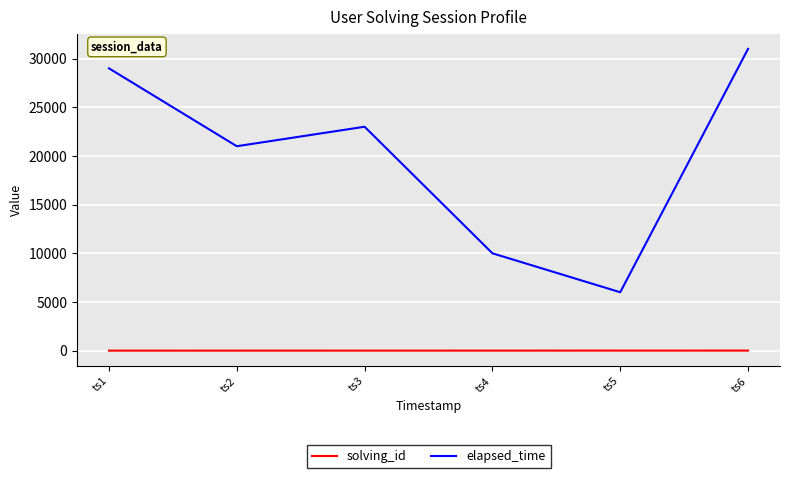

Rank the series by their average value, from lowest to highest.

solving_id, elapsed_time